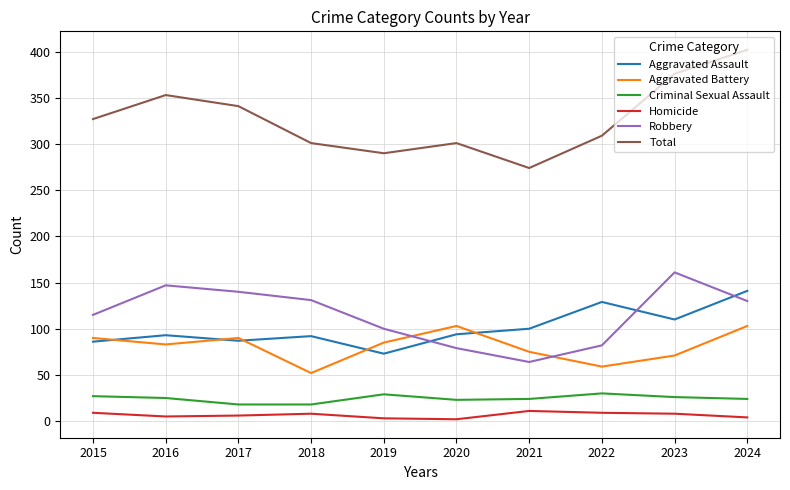

True or false: Aggravated Assault and Homicide cross at least once.

False